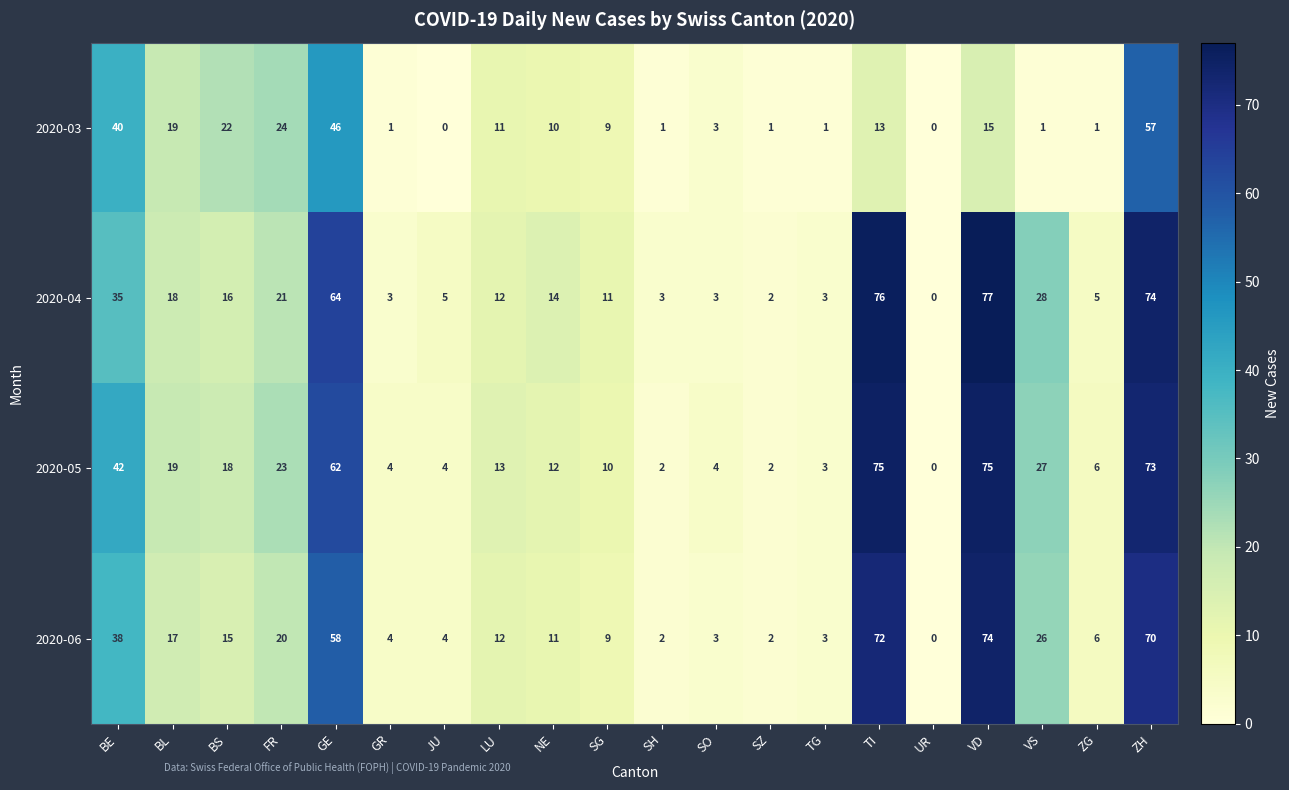

Which category has the highest value across all series?

VD